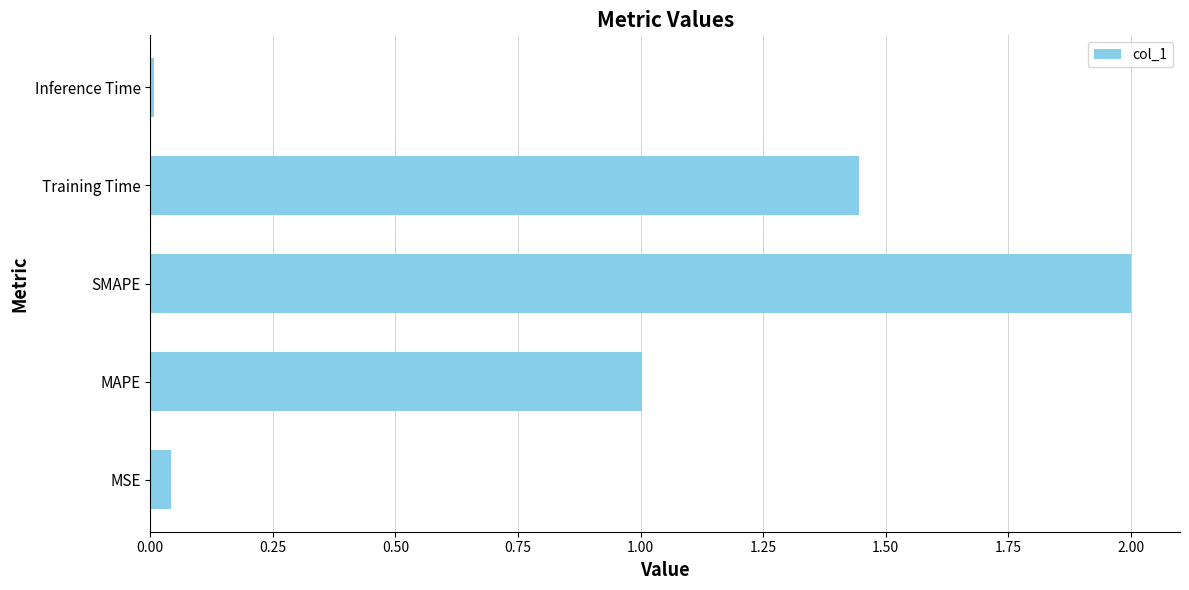

How many values are below 1?

2